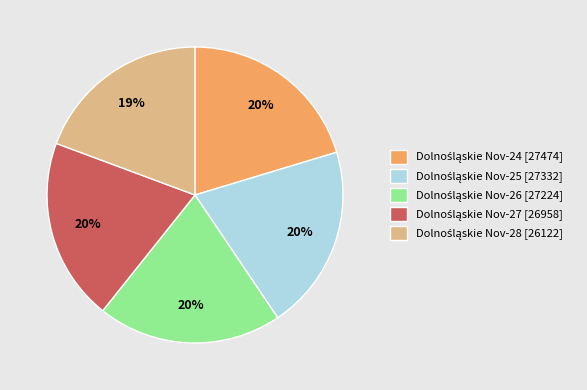

Does any single category account for the majority?

No